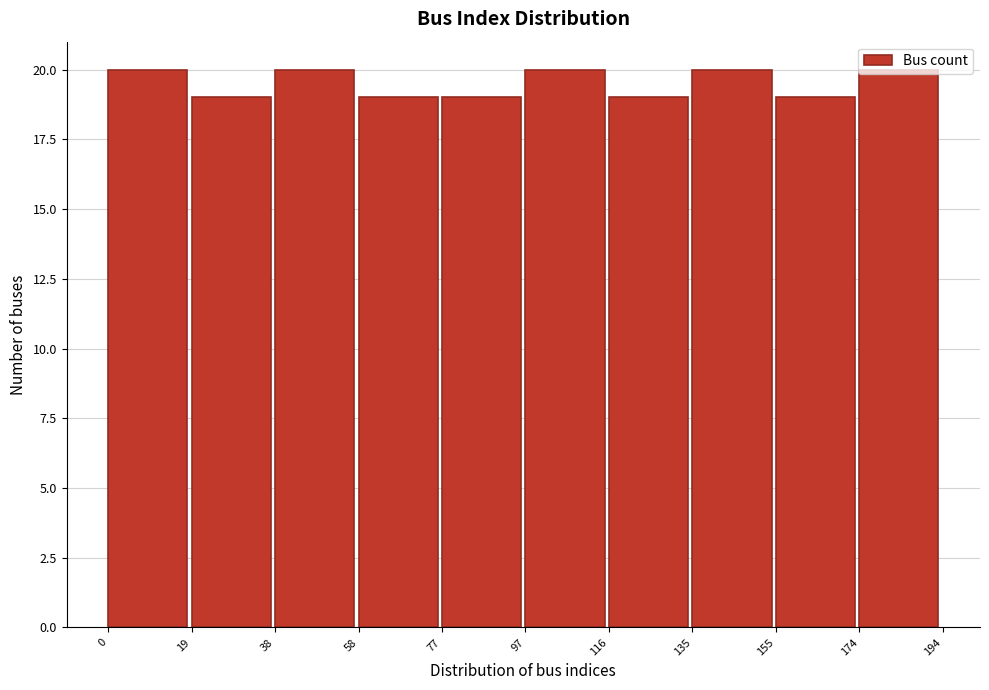

Reading left to right, transcribe this chart: for each bar, give the range it covers on the x-axis and its height. The values are not printed on the chart, so give them approximately, as read against the axis.

0 to 19: 20
19 to 38: 19
38 to 58: 20
58 to 77: 19
77 to 97: 19
97 to 116: 20
116 to 135: 19
135 to 155: 20
155 to 174: 19
174 to 194: 20